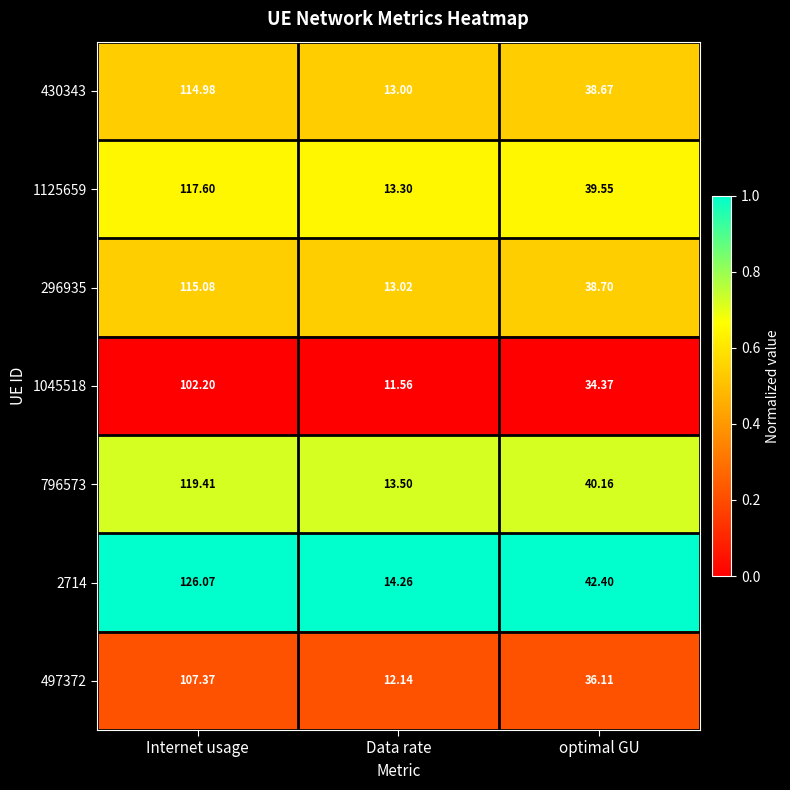

What is the maximum value shown in the chart?

126.1